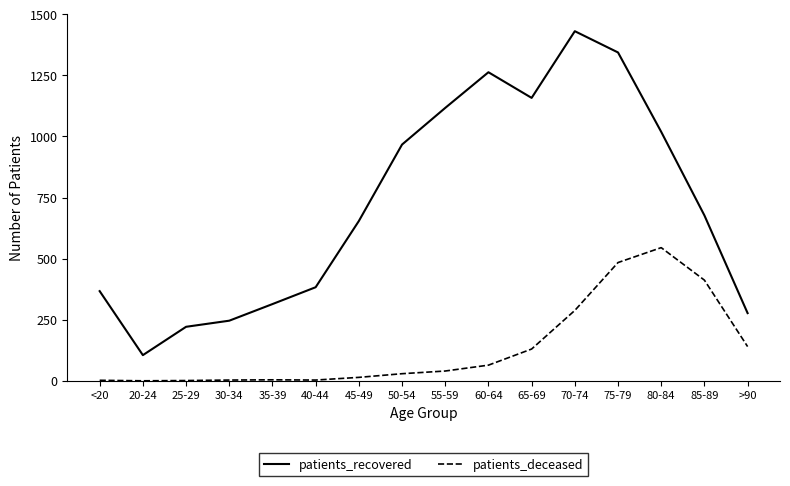

What is the spread (max minus min) of values at 35-39?

310